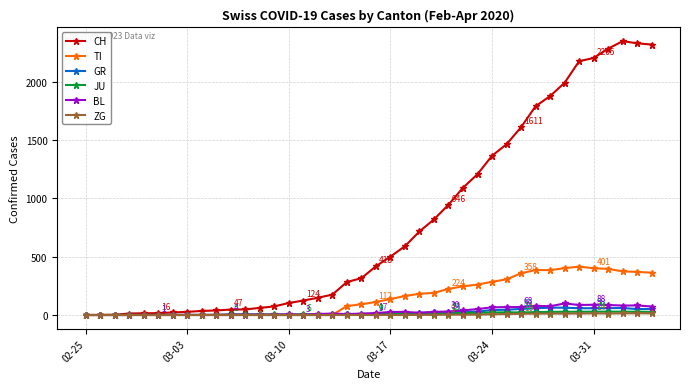

What is the maximum value shown in the chart?

2349